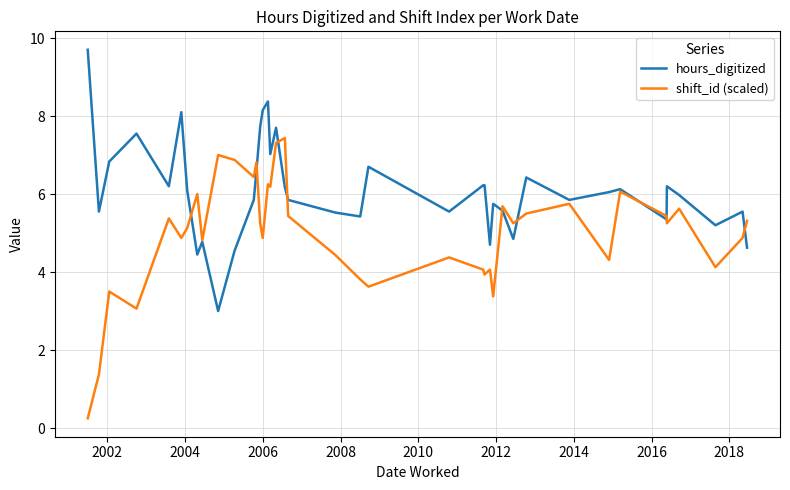

How many categories are shown in the chart?

40